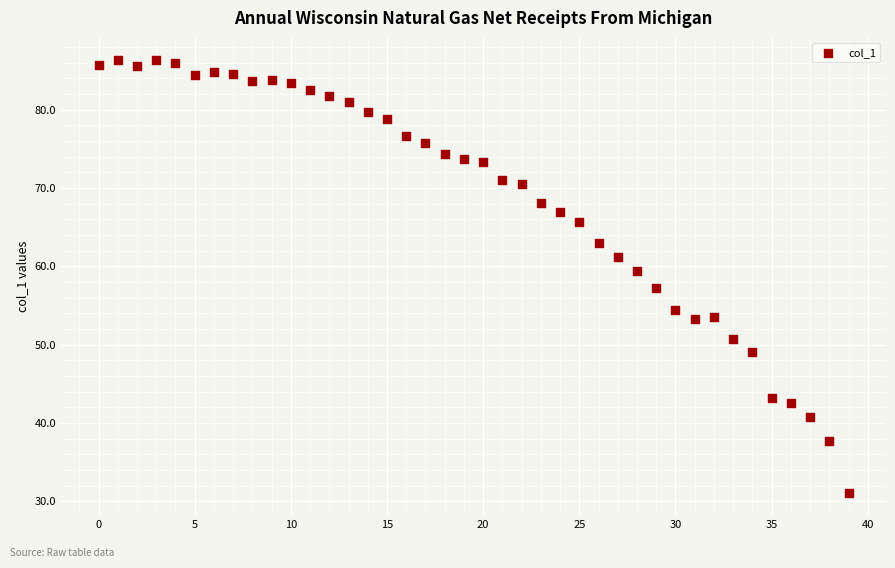

What is the range of Y values (max minus min)?

55.4